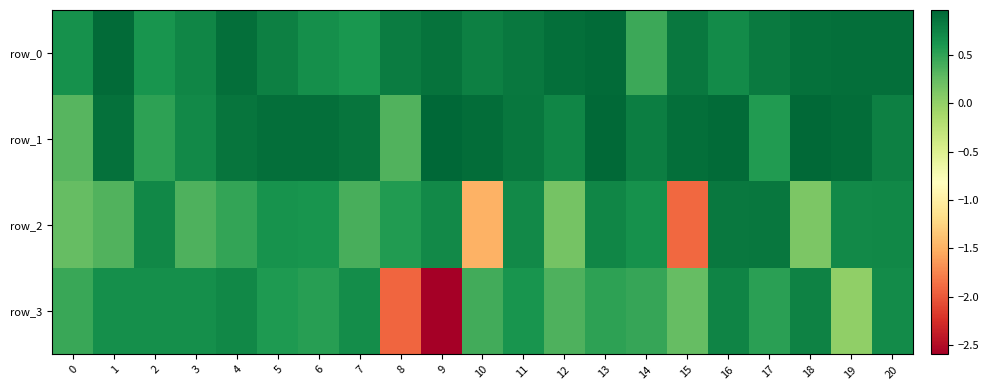

What is the difference between the maximum and minimum values in the row_1 series?

0.6